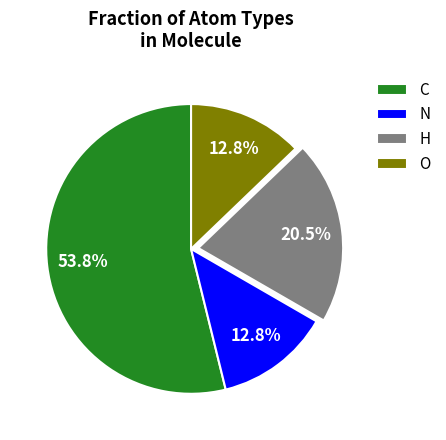

Which category has the biggest portion of the pie?

C